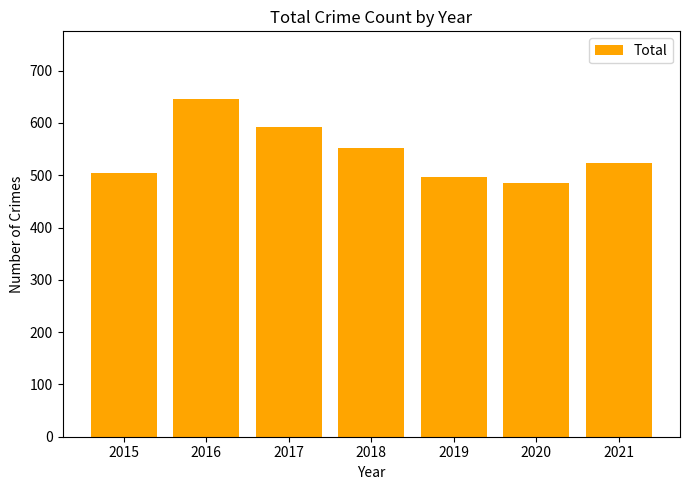

The chart shows a value of 485 at 2020. True or false?

True